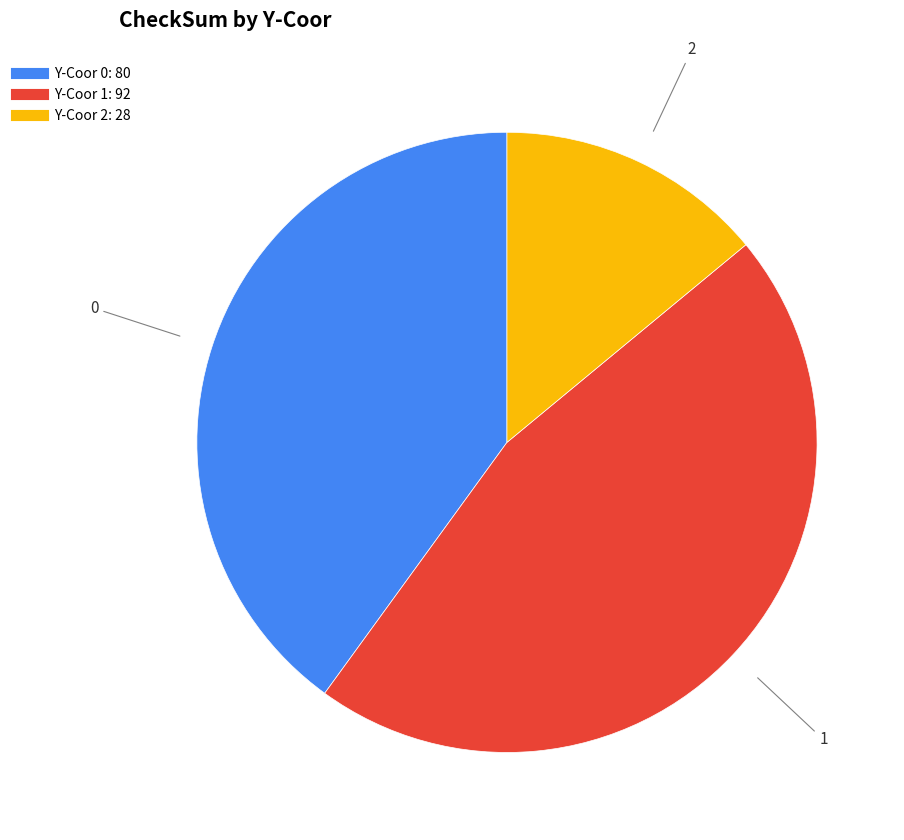

Is there a majority slice in this chart?

No